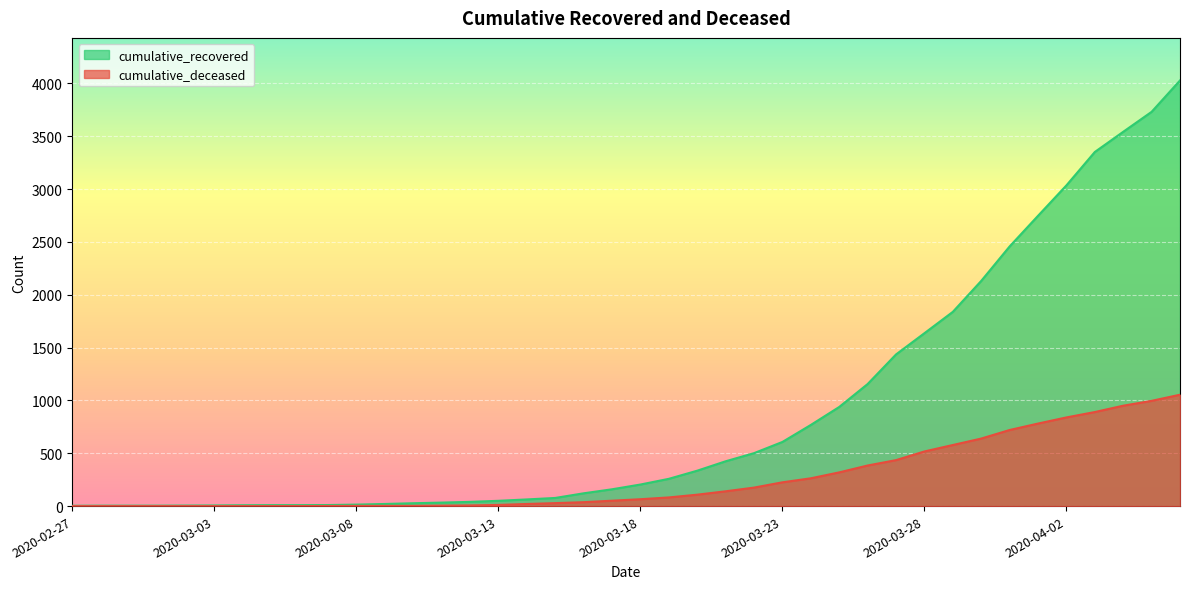

What is the highest value of the cumulative_recovered series?

4028